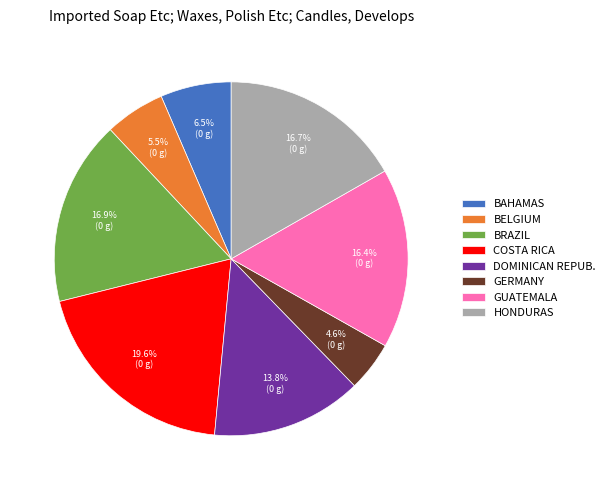

Which slice is the largest?

COSTA RICA